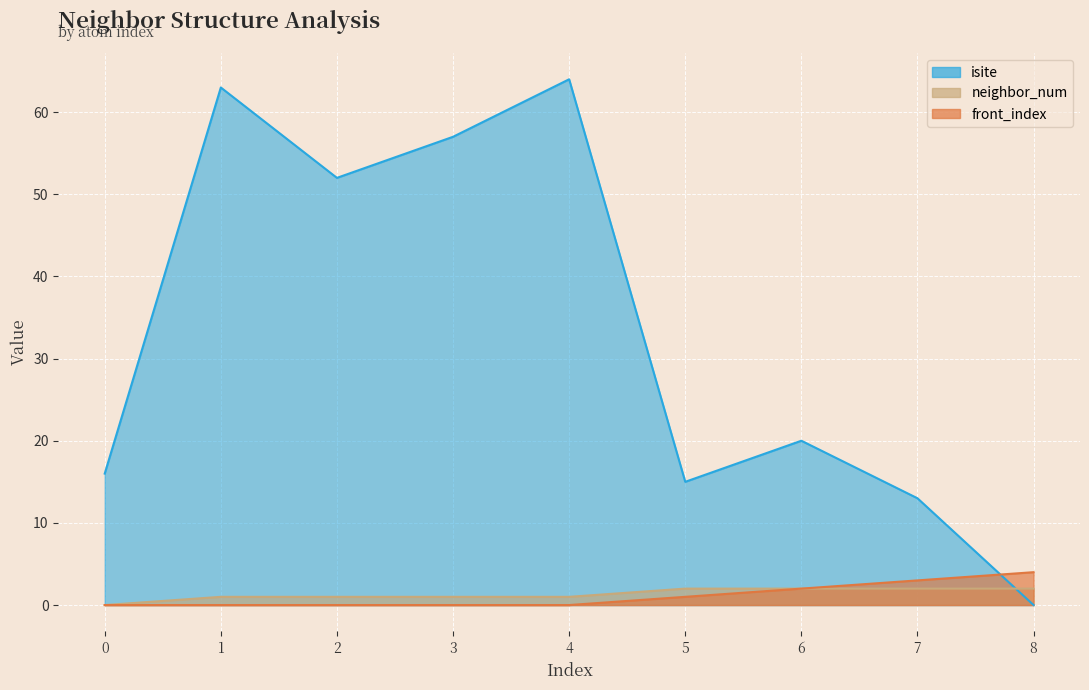

What is the difference between the maximum and second lowest values in the neighbor_num series?

1